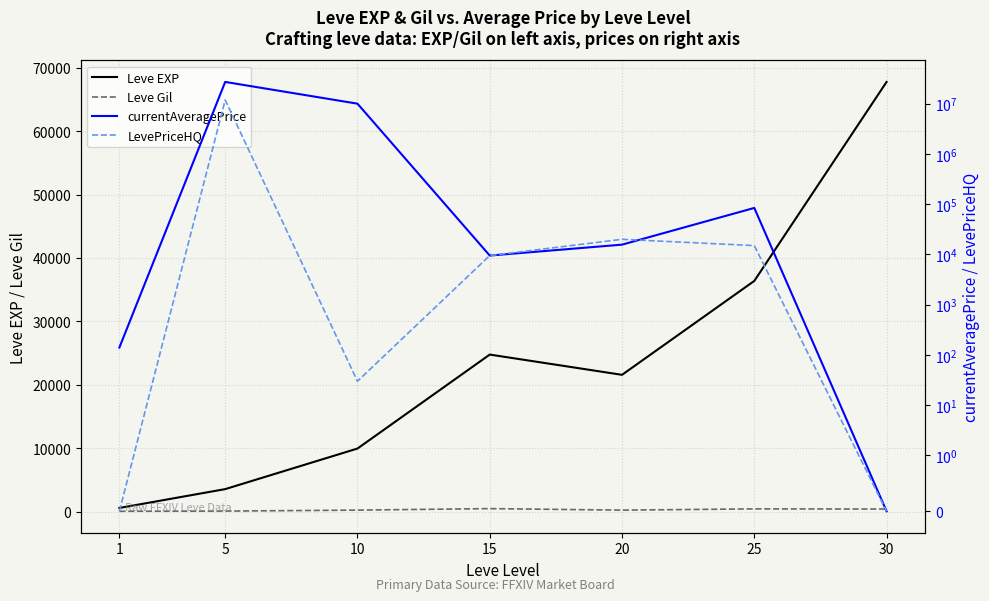

The value of currentAveragePrice at 1 is 240.6. True or false?

False